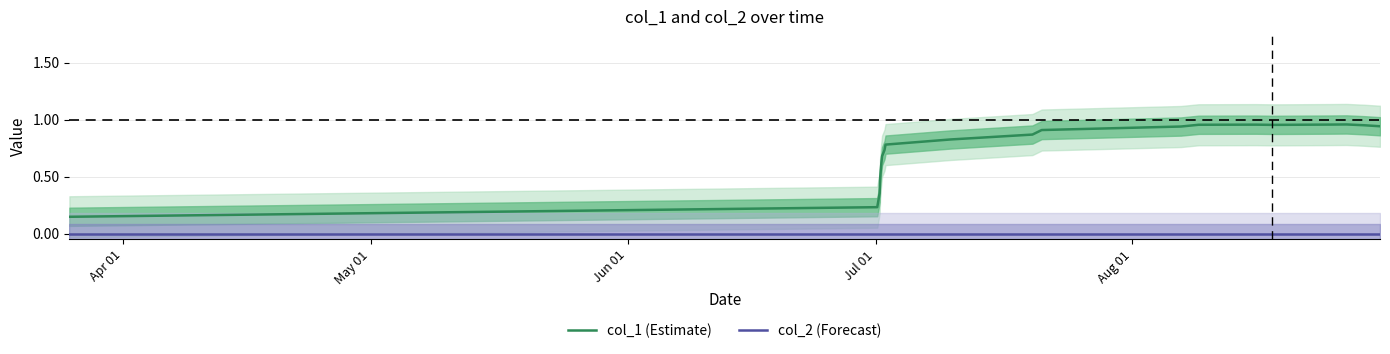

True or false: col_2 (Forecast) and col_1 (Estimate) cross at least once.

False